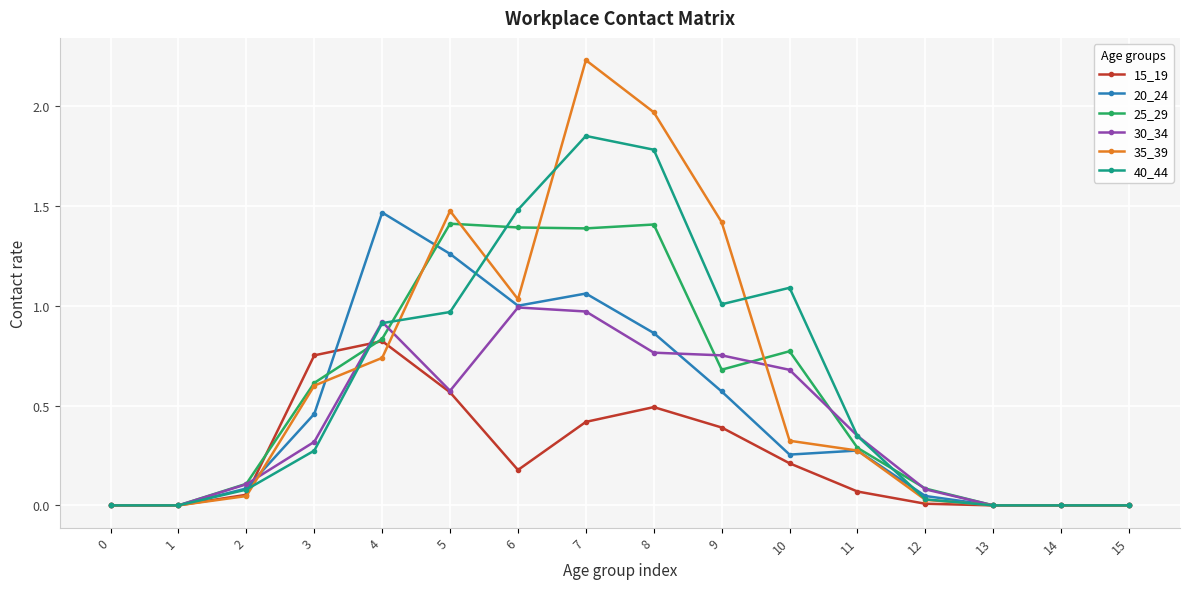

How many lines are shown in the chart?

6